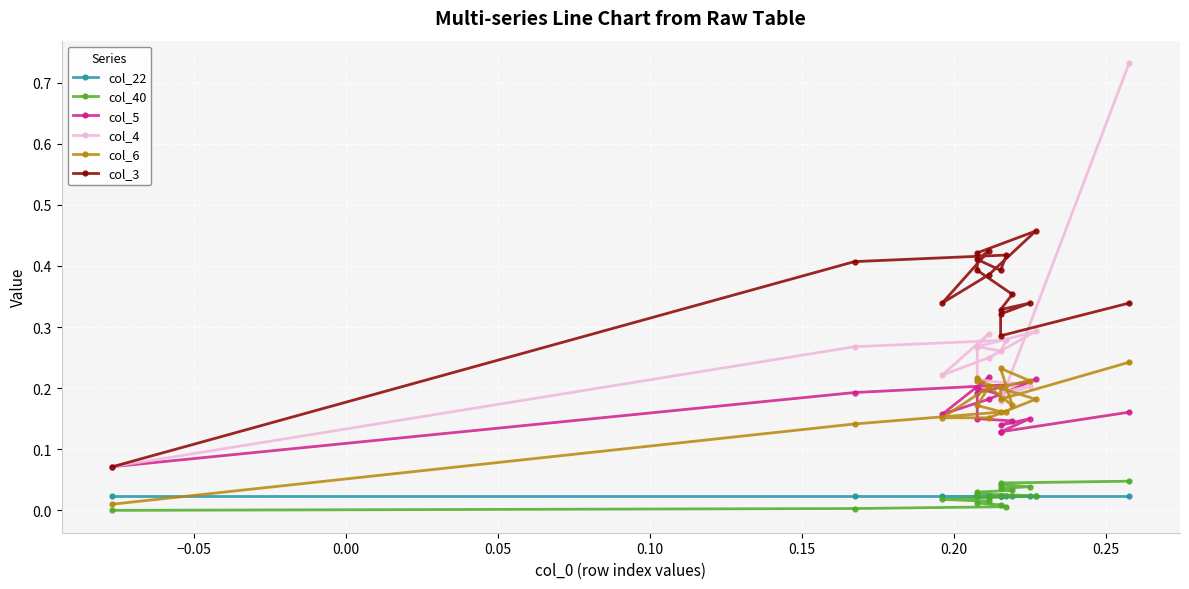

Which series has the largest range (max minus min)?

col_4